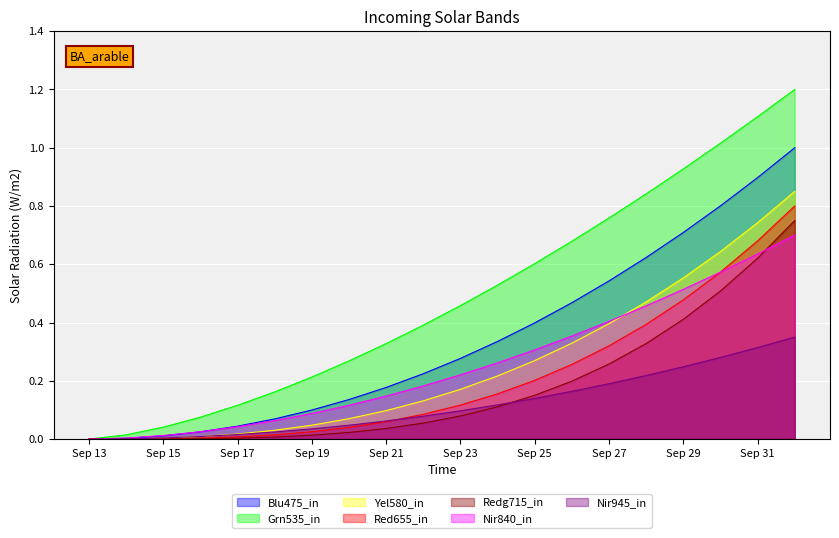

Is it true that Blu475_in equals 0.4 at Sep 23?

False